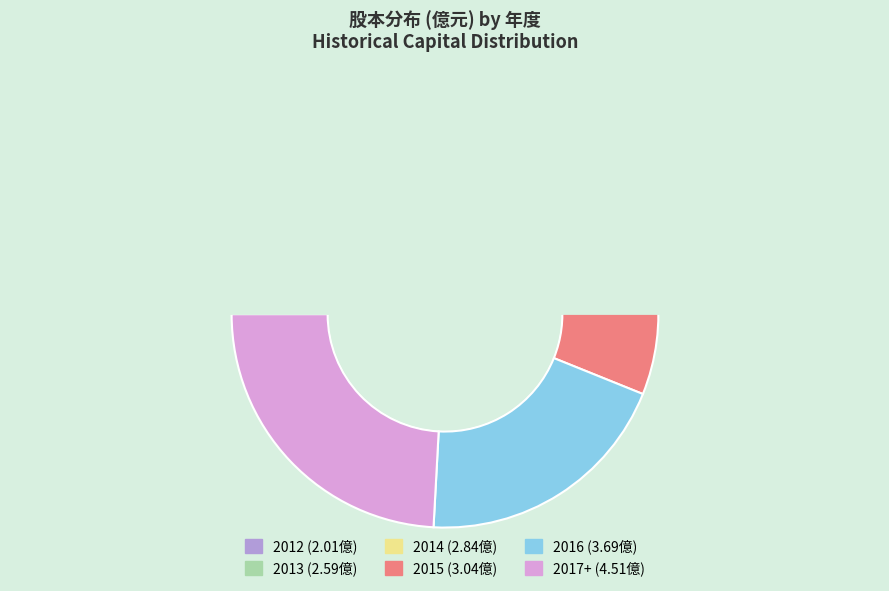

Is there a majority slice in this chart?

No